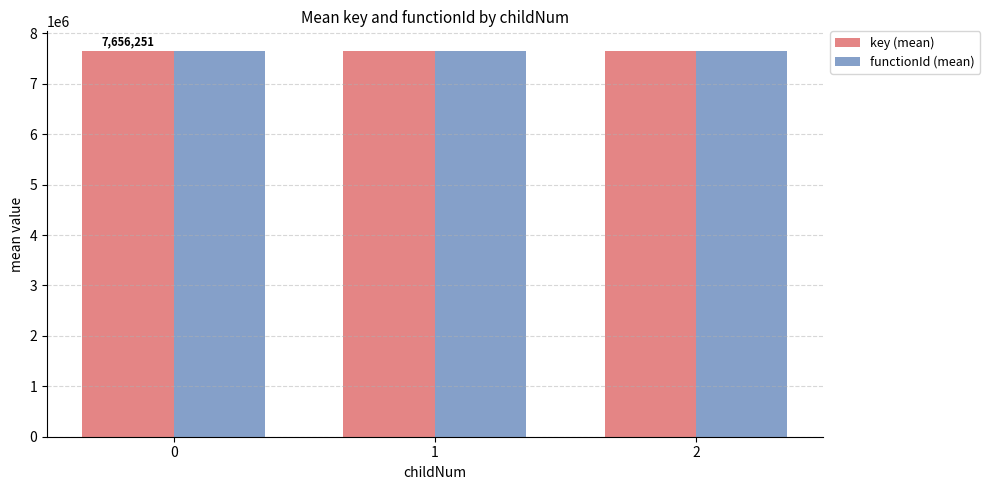

What is the spread (max minus min) of values at 1?

16.1